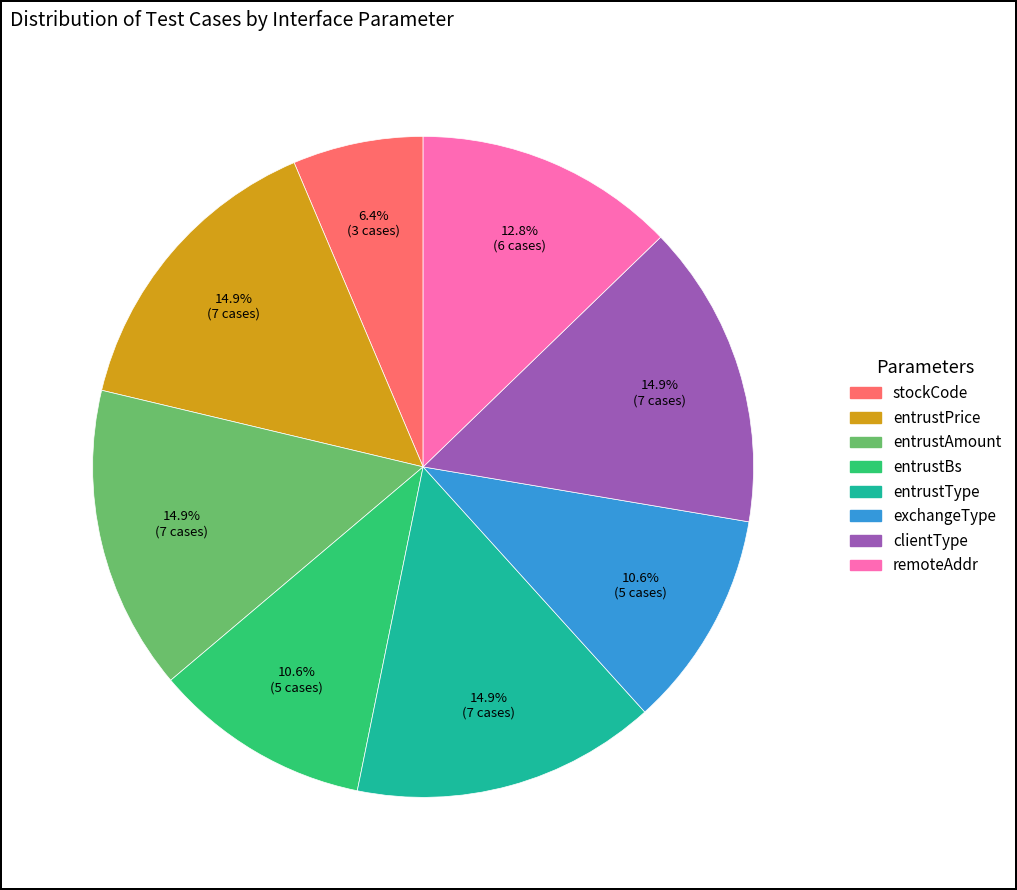

Is it true that entrustPrice is 15% of the pie?

True